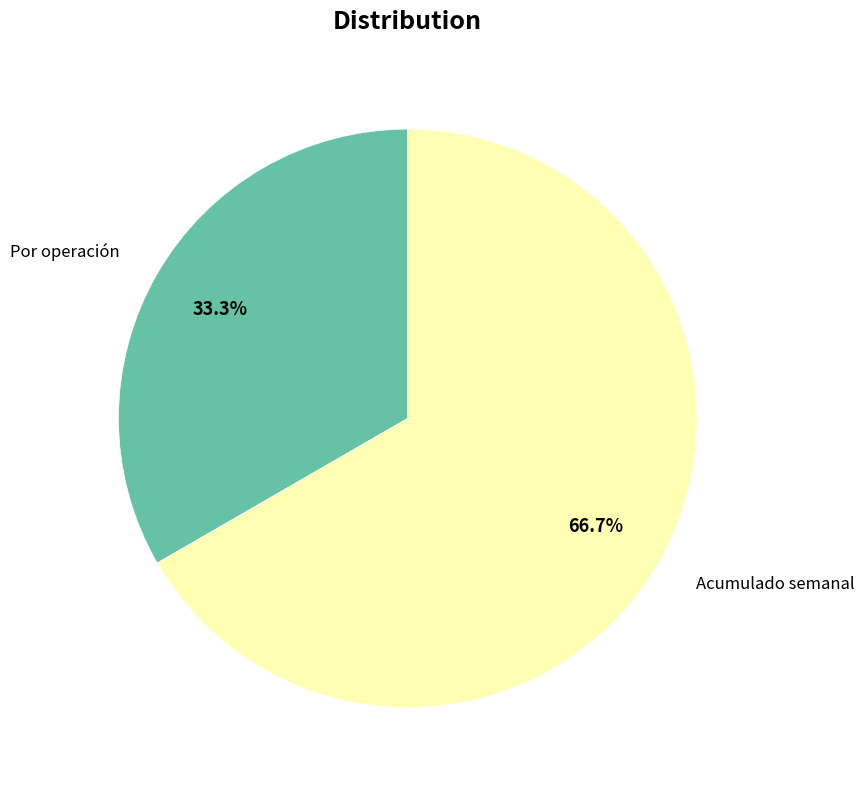

Rank the categories by value from highest to lowest.

Acumulado semanal, Por operación